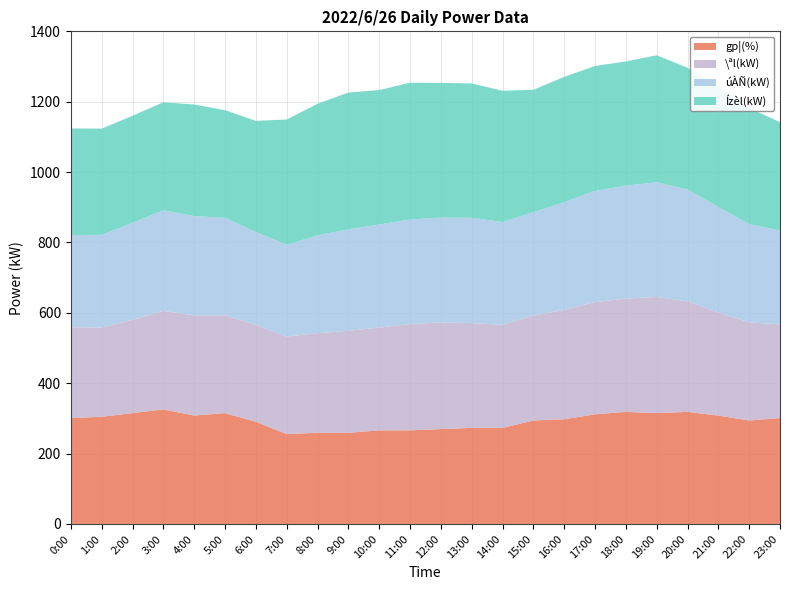

What is the minimum value for gp¦(%)?

255.5